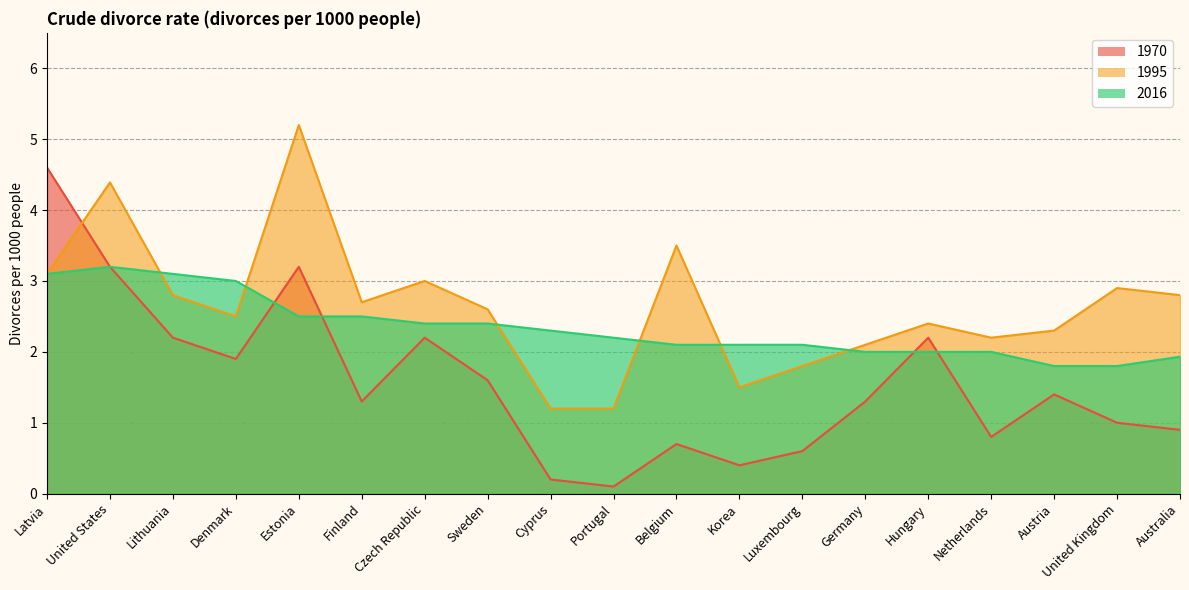

The 1995 series shows 2.8 at Lithuania. True or false?

True